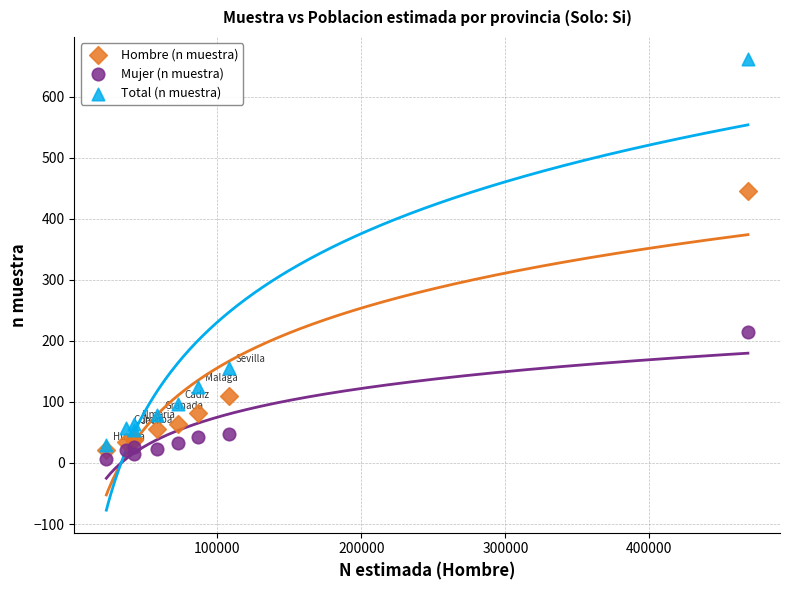

In the Total (n muestra) series, what Y value is closest to 345?

156